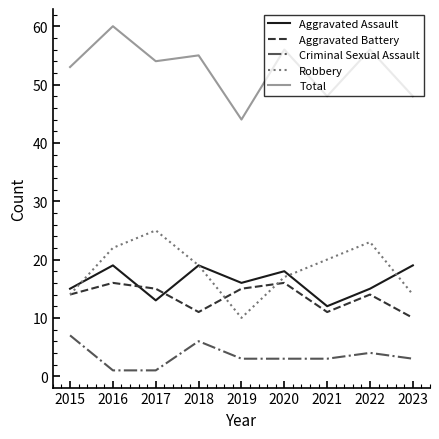

What is the lowest value of the Robbery series?

10